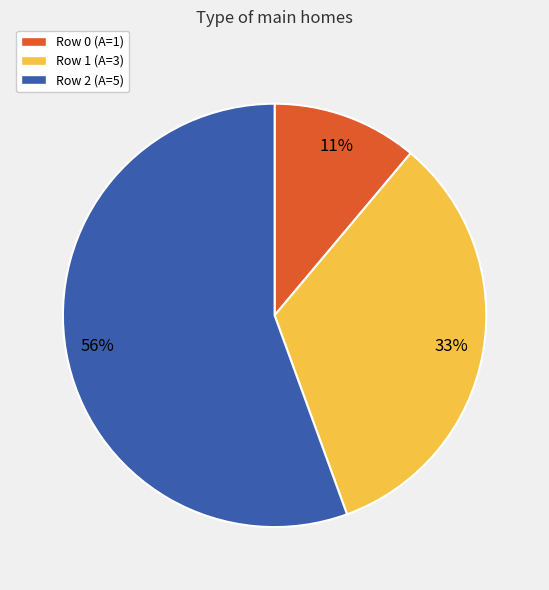

Is there any slice that represents more than half of the pie?

Yes